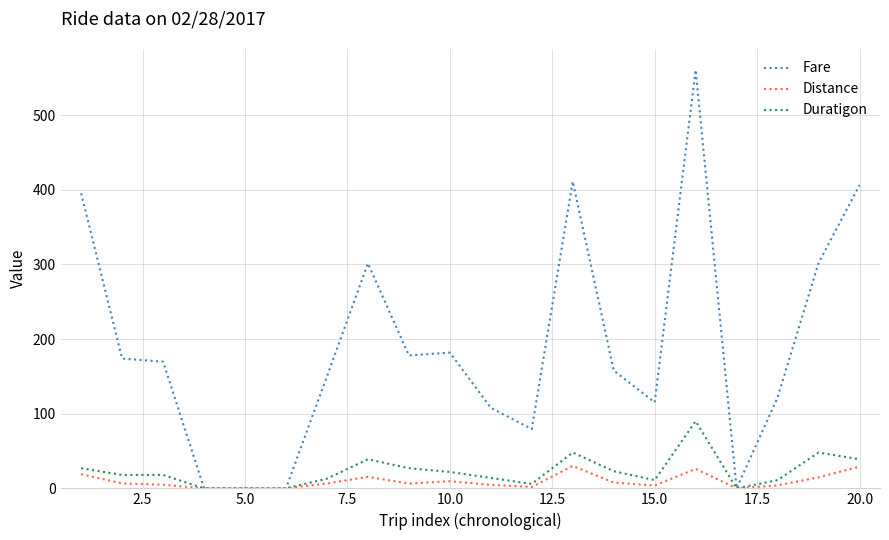

Which series has the largest total across all categories?

Fare